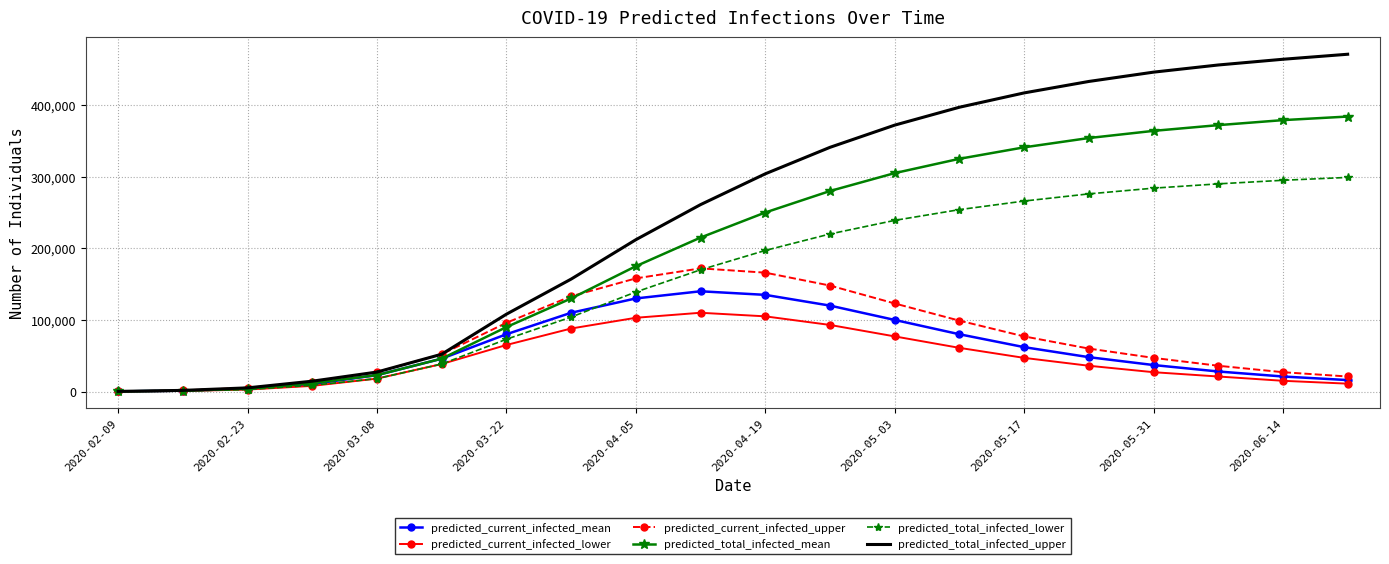

Which series has the largest total across all categories?

predicted_total_infected_upper